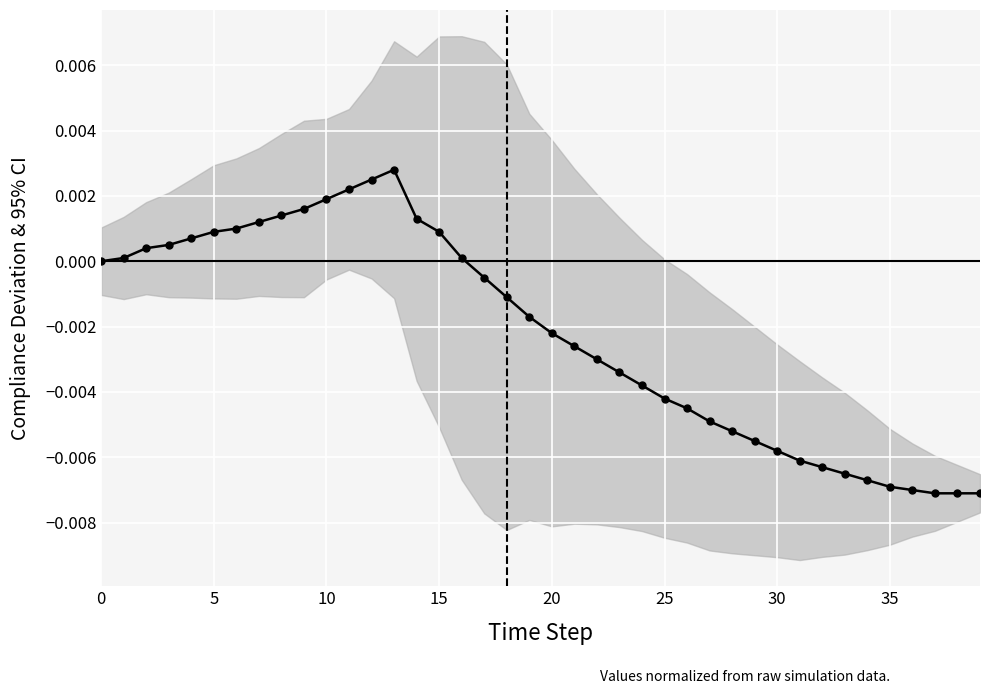

Which category has the highest value across all series?

13